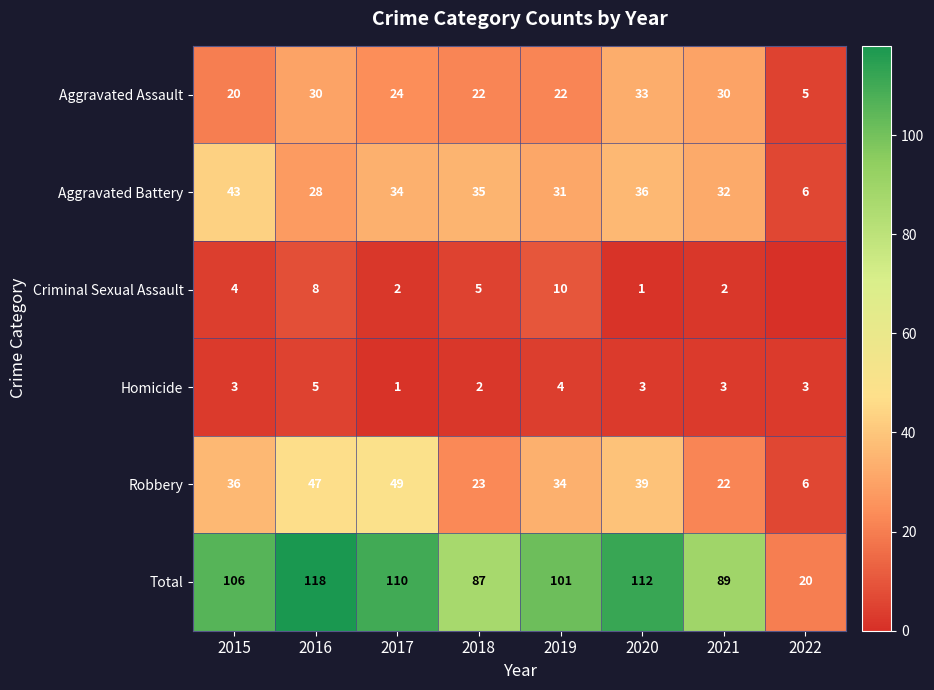

What is the sum of the Homicide values at 2016 and 2020?

8